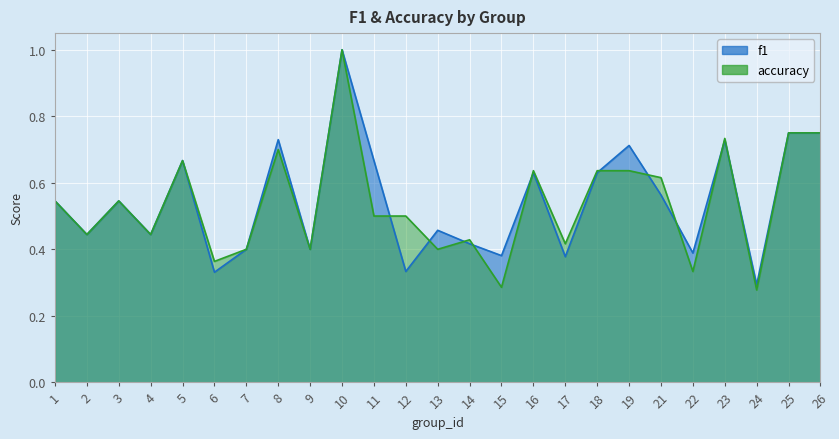

How many categories are shown in the chart?

25